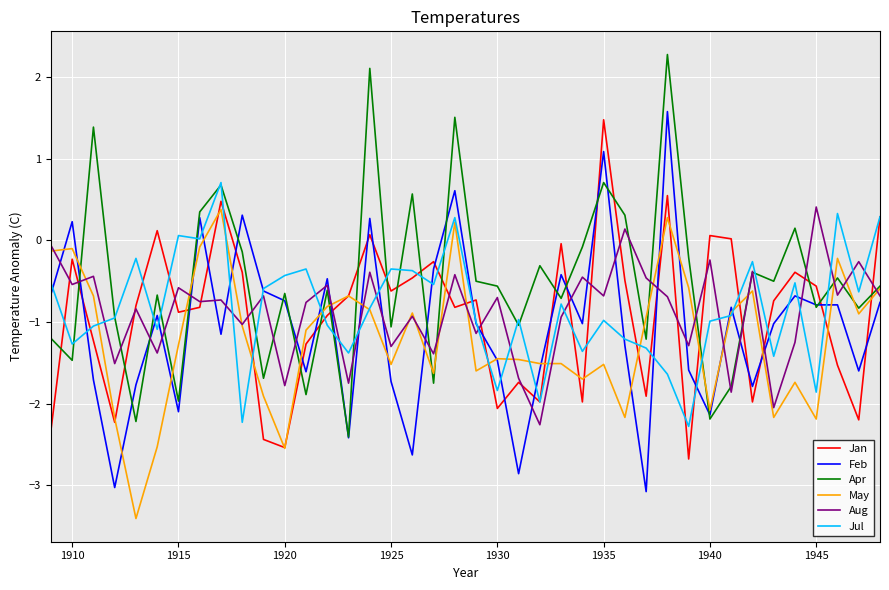

Which series has the largest total across all categories?

Apr